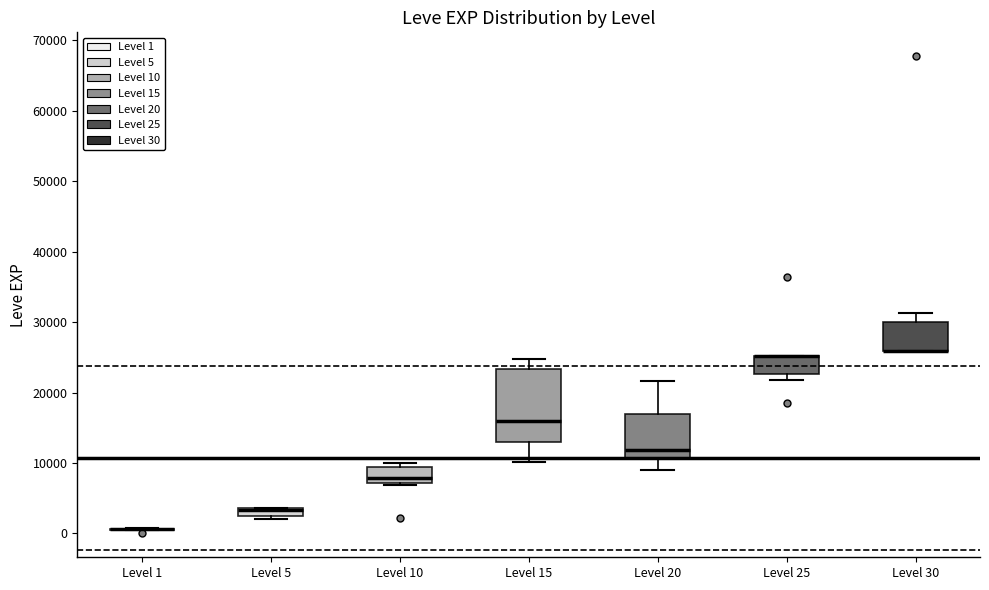

Which box is the tallest, from its lower edge to its upper edge?

Level 15